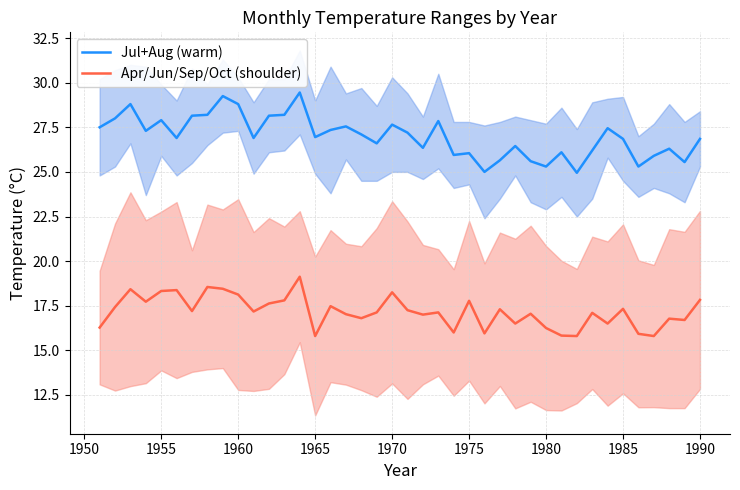

True or false: Apr/Jun/Sep/Oct (shoulder) and Jul+Aug (warm) intersect in this chart.

False